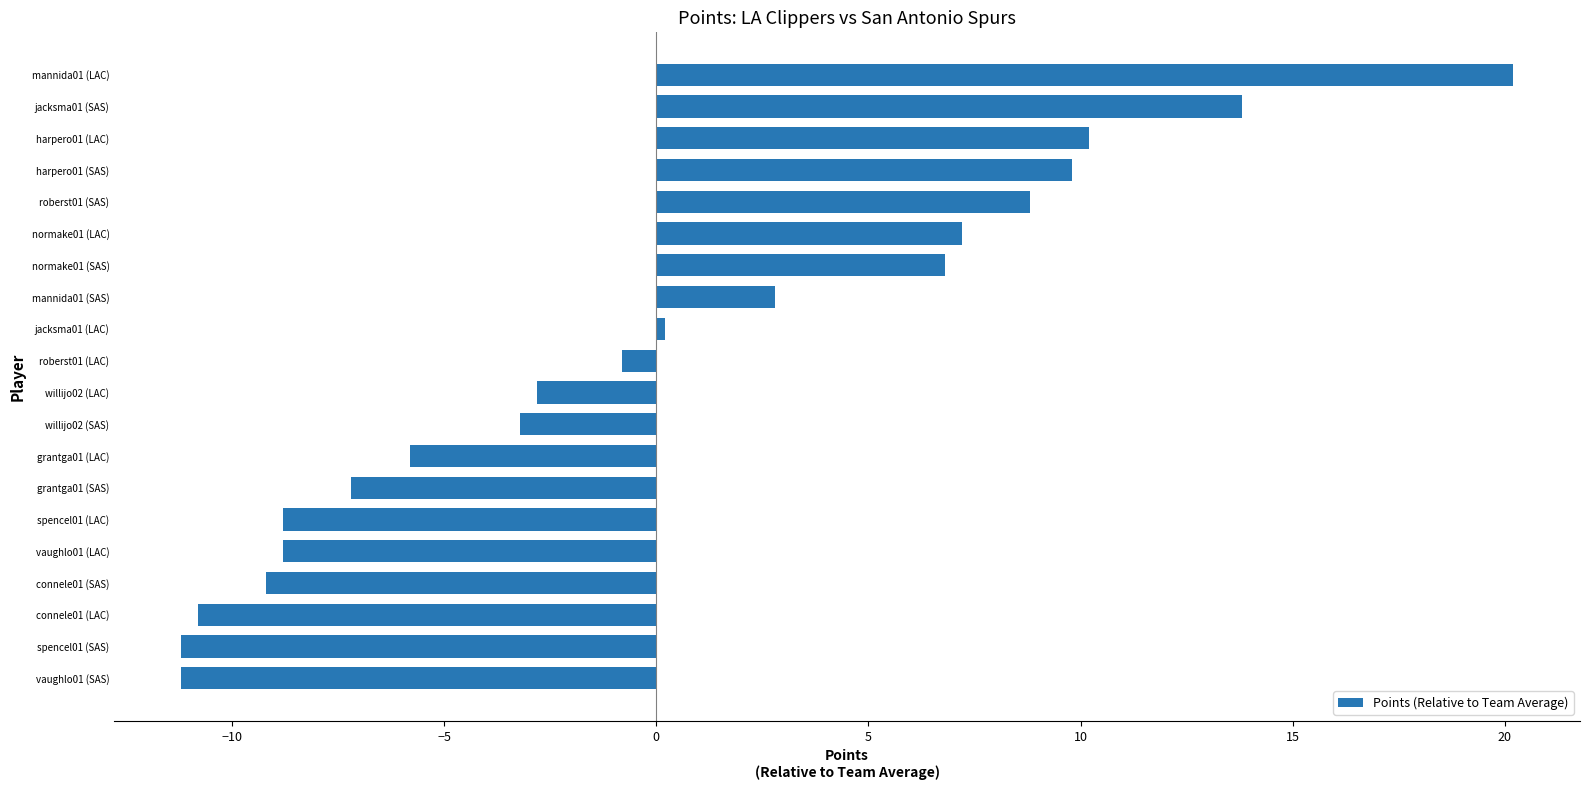

What is the greatest value displayed?

20.2